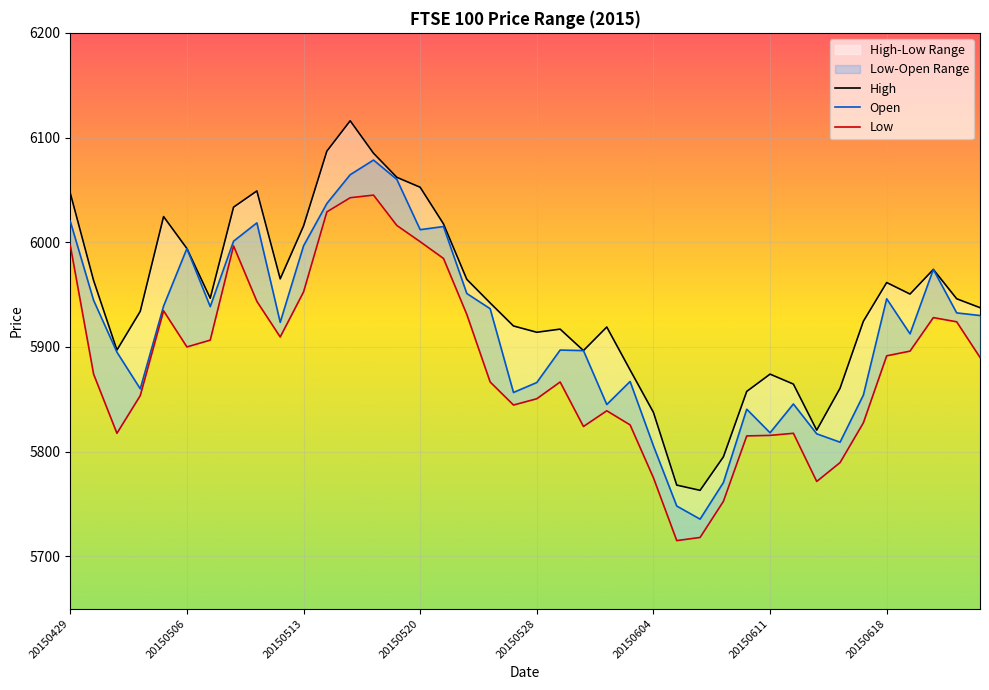

What are all the series names shown in the legend?

High, Open, Low